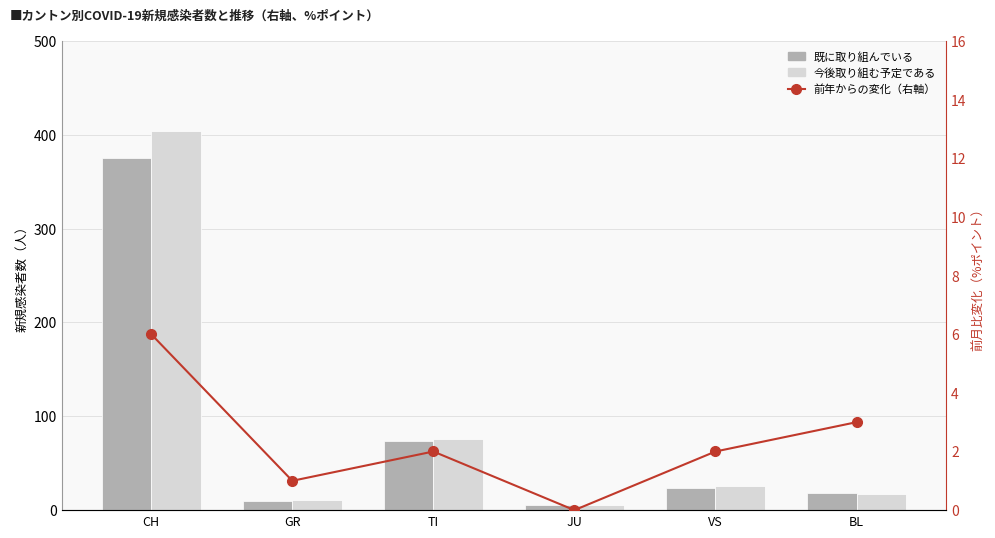

What is the minimum value for 既に取り組んでいる?

5